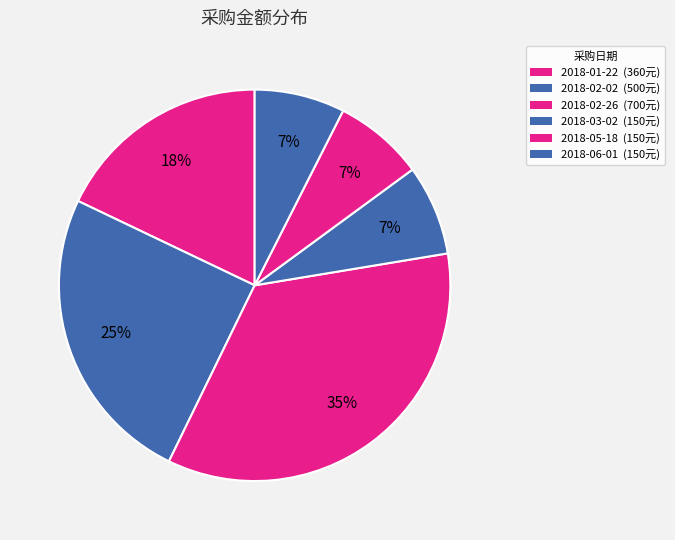

Count the number of slices in the pie.

6